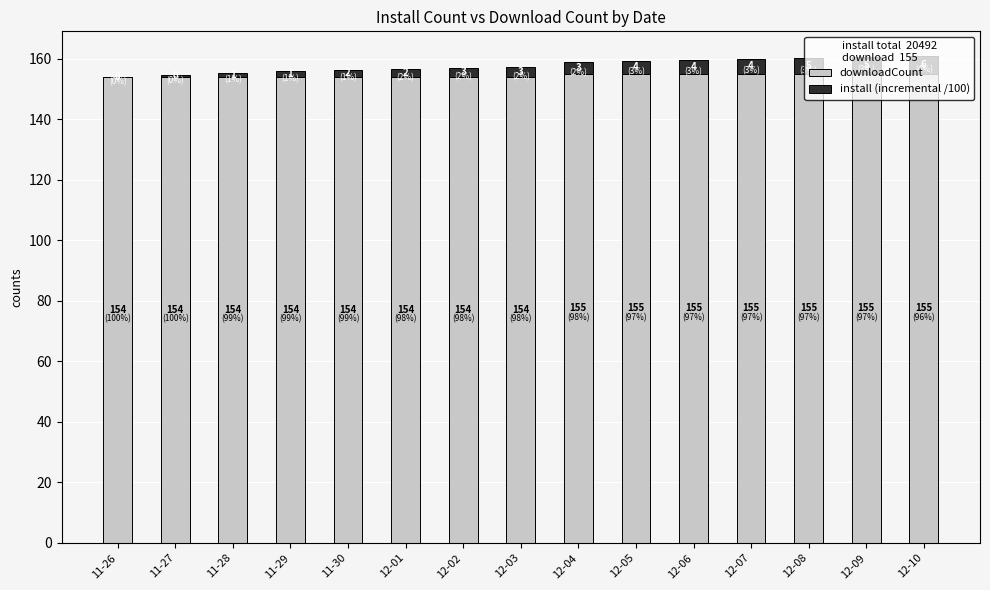

Count the number of data series in this chart.

2